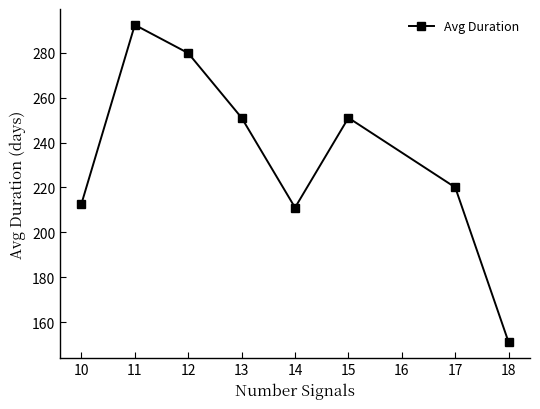

How many data points does each series have?

8